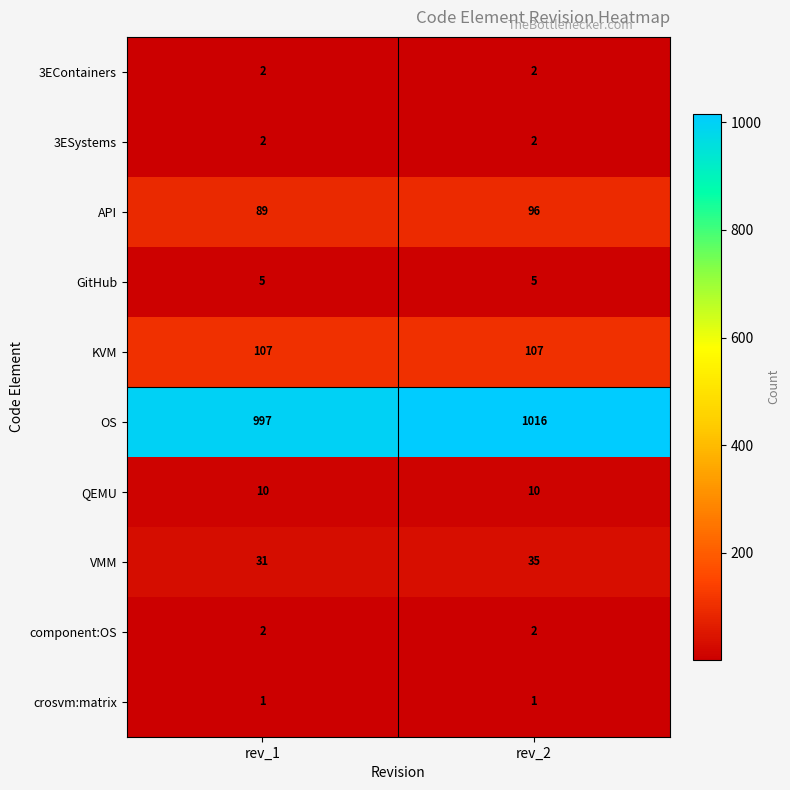

What is the total value across all series at rev_2?

1276